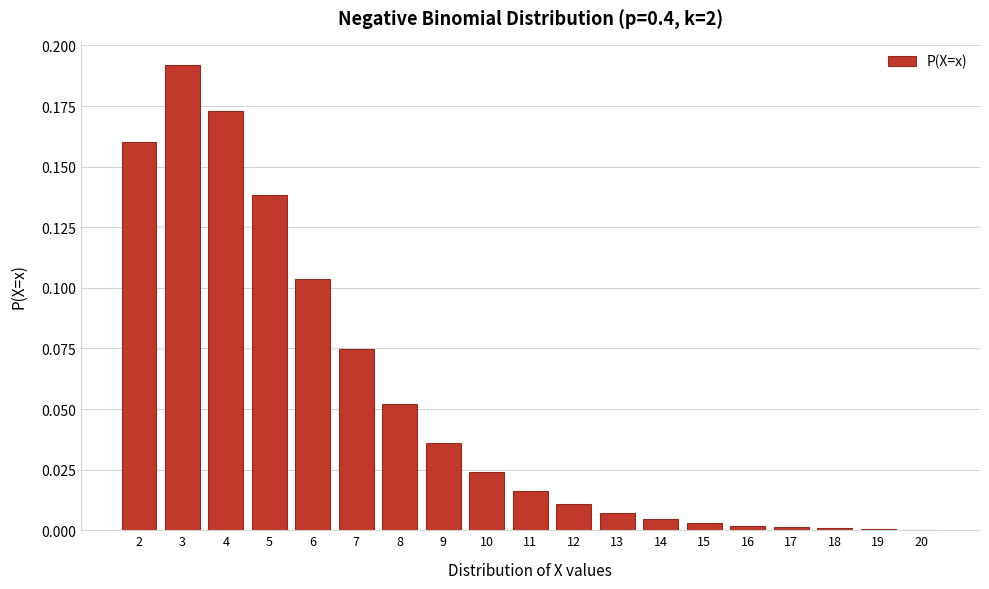

Which label corresponds to the largest value in the chart?

3